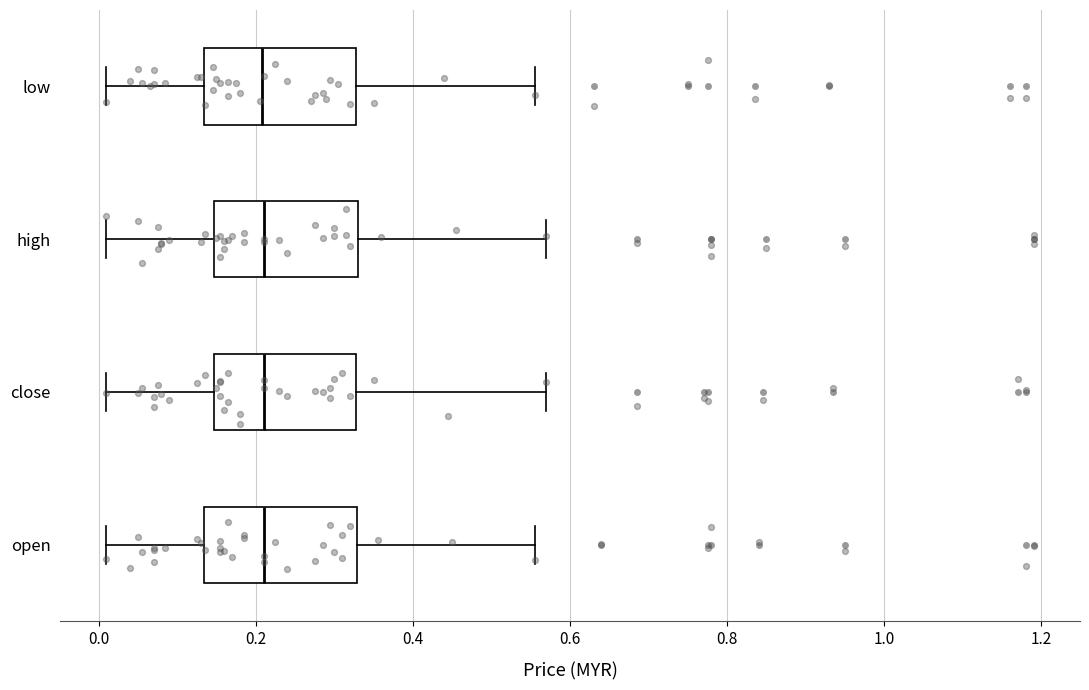

Reading bottom to top, read every box against the x-axis: the position of its median line, the range the box covers, and the ends of its whiskers. The values are not printed on the chart, so give them approximately, as read against the axis.

open: median 0.22, box 0.14 to 0.32, whiskers 0.02 to 0.56
close: median 0.22, box 0.14 to 0.32, whiskers 0.02 to 0.58
high: median 0.22, box 0.14 to 0.34, whiskers 0.02 to 0.58
low: median 0.20, box 0.14 to 0.32, whiskers 0.02 to 0.56